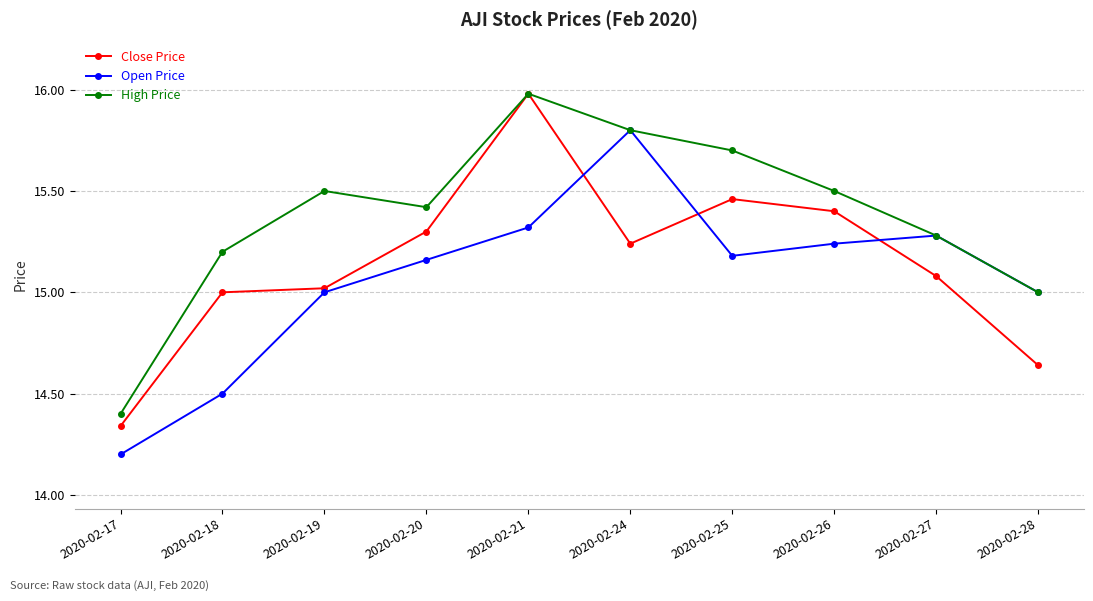

Rank the categories by Close Price value from highest to lowest.

2020-02-21, 2020-02-25, 2020-02-26, 2020-02-20, 2020-02-24, 2020-02-27, 2020-02-19, 2020-02-18, 2020-02-28, 2020-02-17